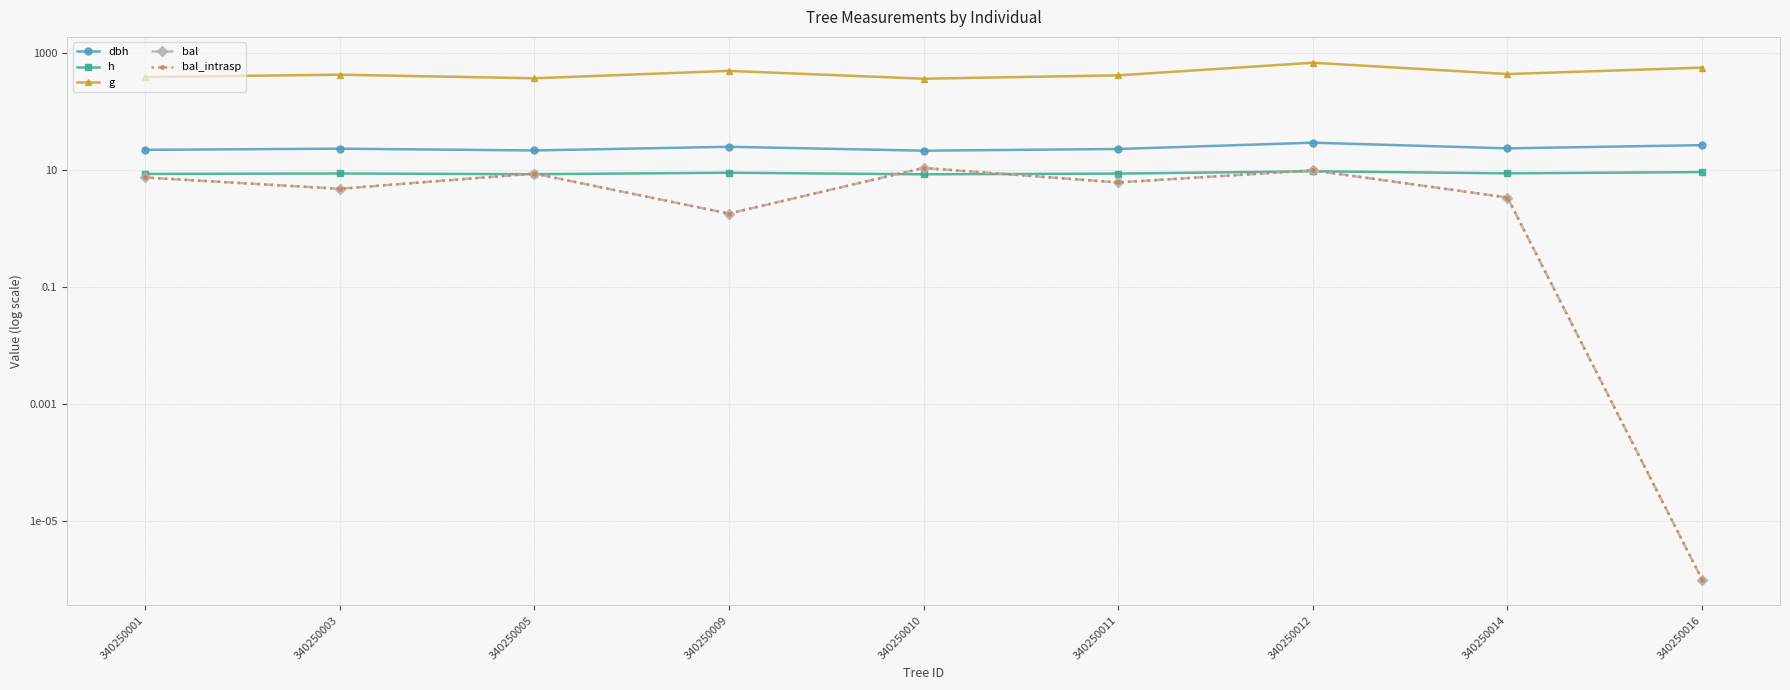

Is it true that h equals 8.6 at 340250005?

True